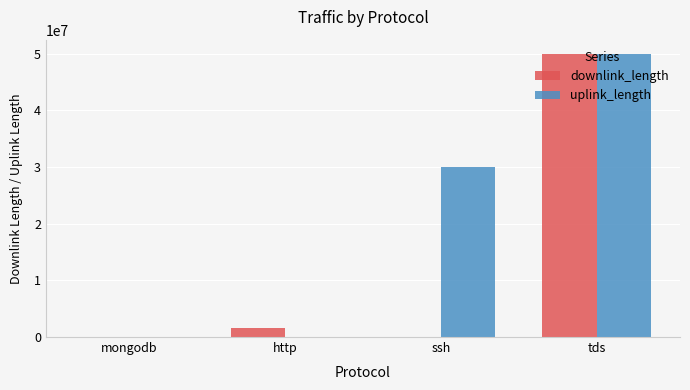

Is it true that uplink_length equals 42381723.1 at ssh?

False